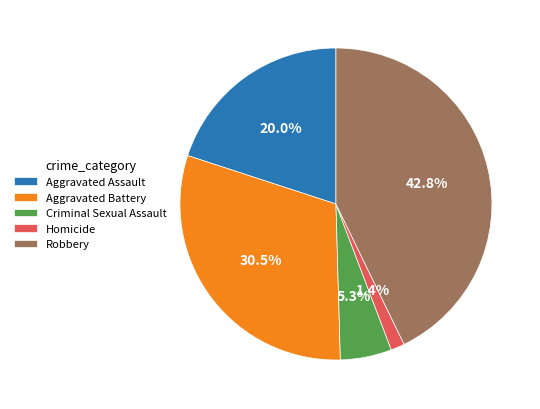

Which category has the biggest portion of the pie?

Robbery